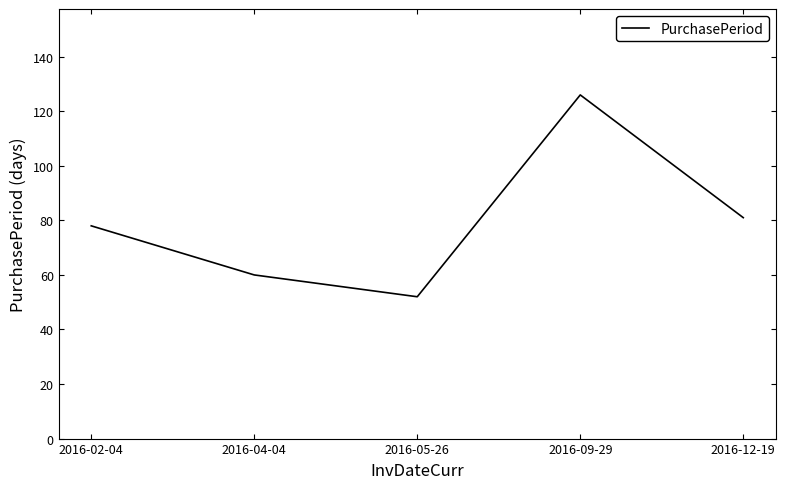

What is the maximum value shown in the chart?

126